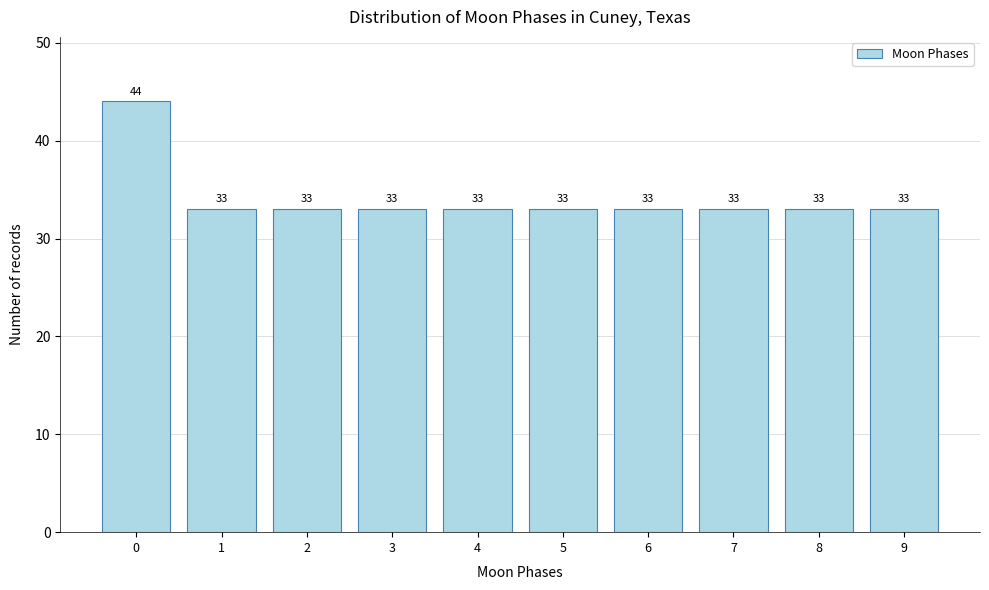

Reading left to right, what are all the values shown in this chart?

44	33	33	33	33	33	33	33	33	33